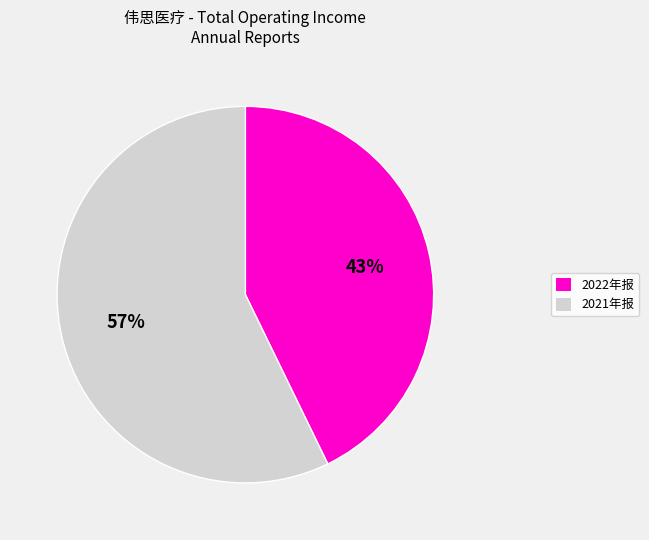

Which has a higher value, 2022年报 or 2021年报?

2021年报